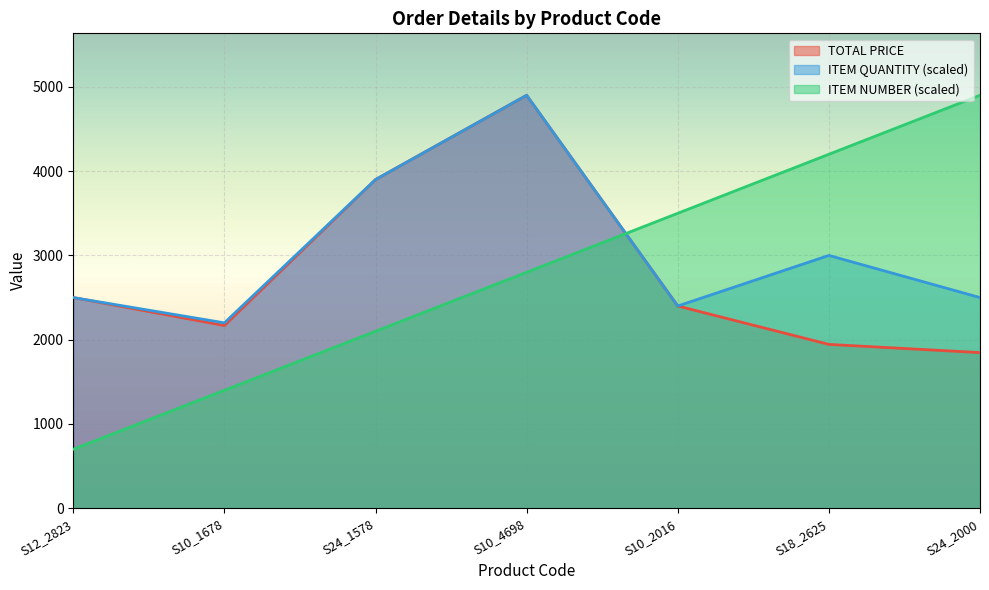

What is the label of the 3rd point from the left?

S24_1578